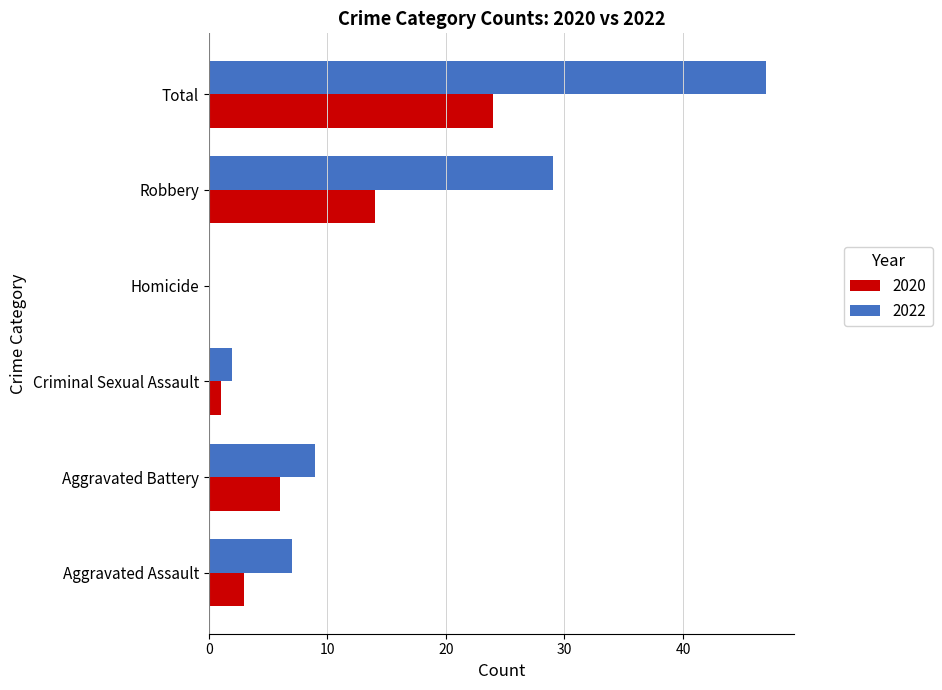

Which series has the largest total across all categories?

2022